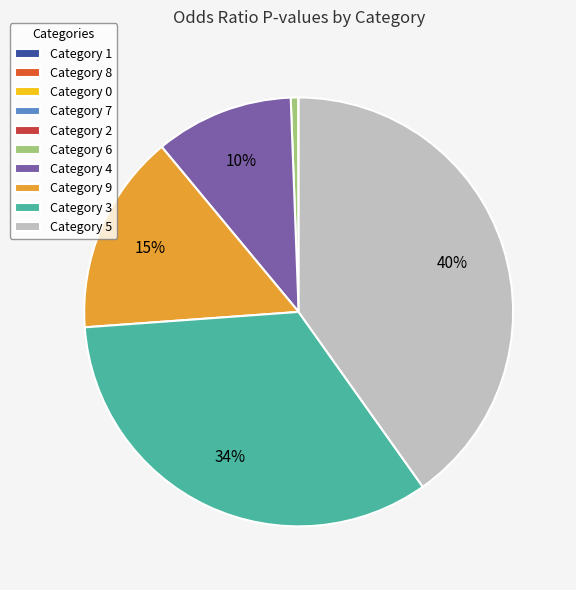

The Category 6 slice represents 1% of the pie. True or false?

True